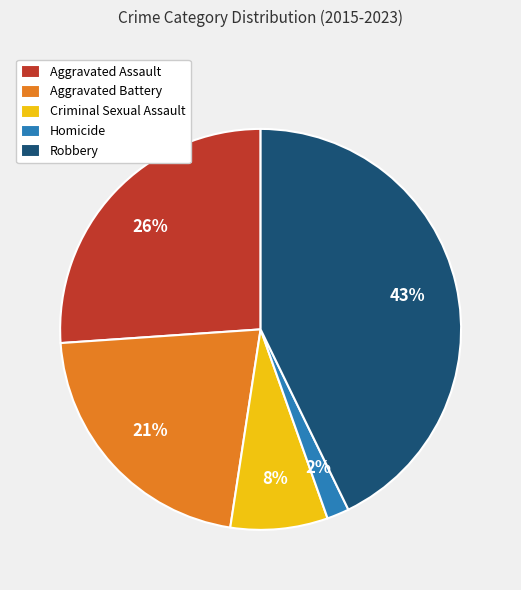

To the nearest percent, what is the difference between the largest and smallest slice percentages?

41%